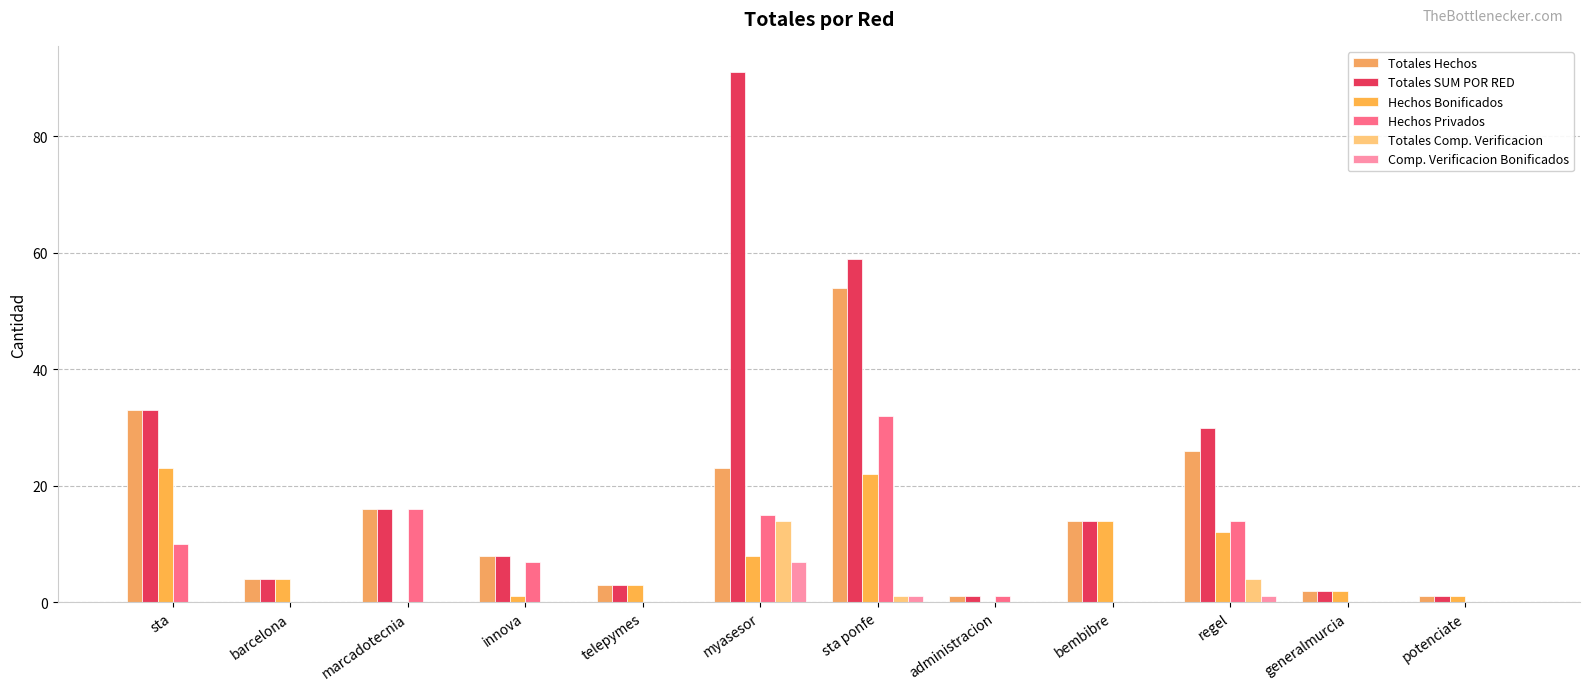

Count the number of data series in this chart.

6